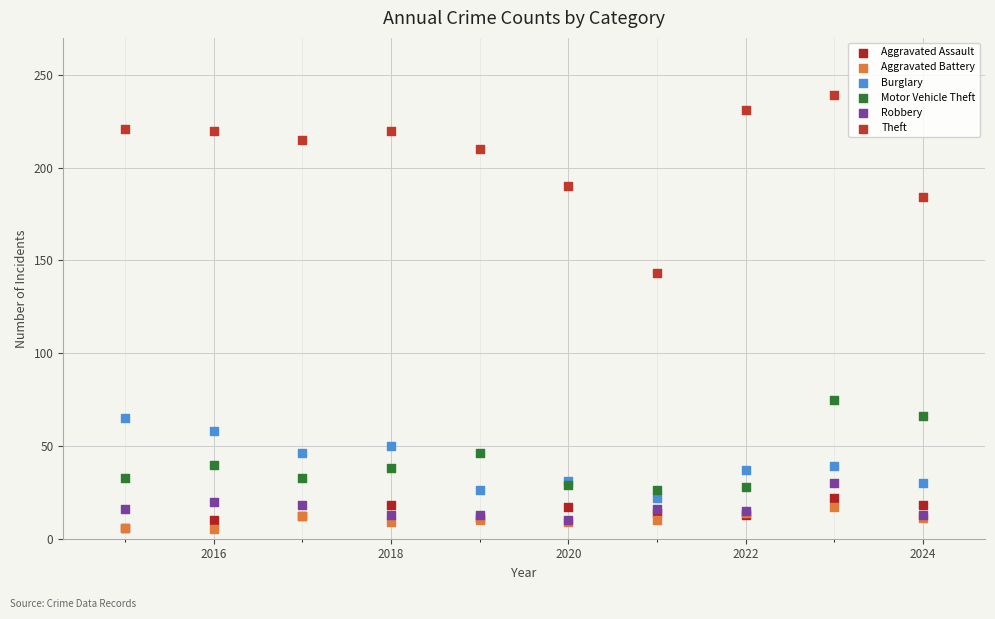

Across all series, what Y value is closest to 122?

143